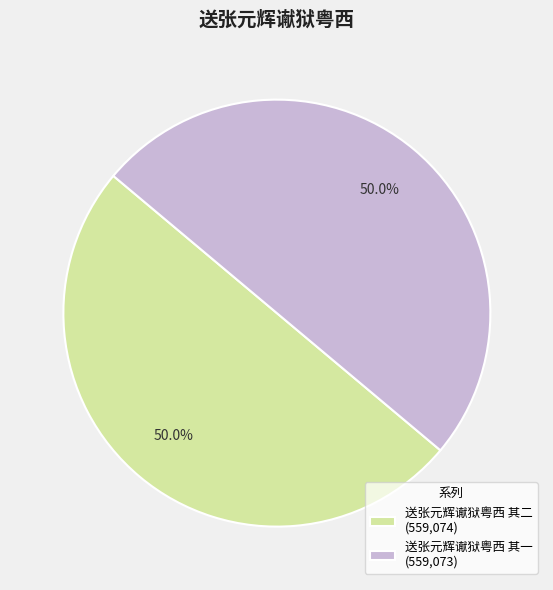

Approximately how many times larger is the value at 送张元辉谳狱粤西 其一 (559,073) compared to 送张元辉谳狱粤西 其二 (559,074)?

1.0